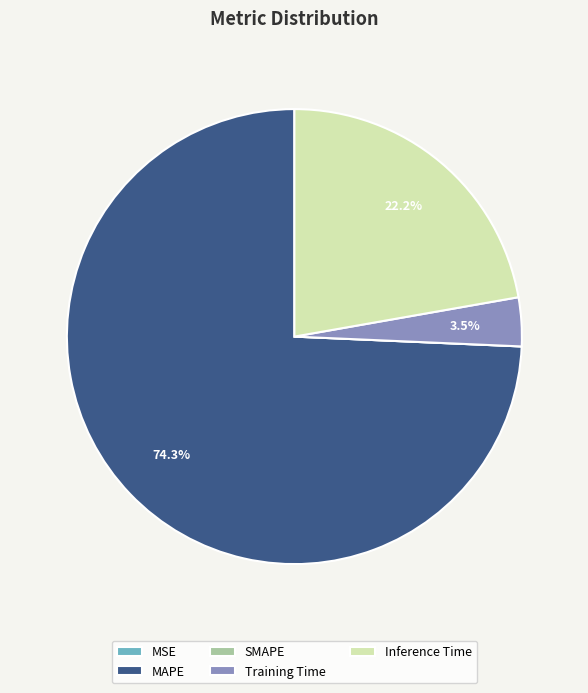

Is there a majority slice in this chart?

Yes